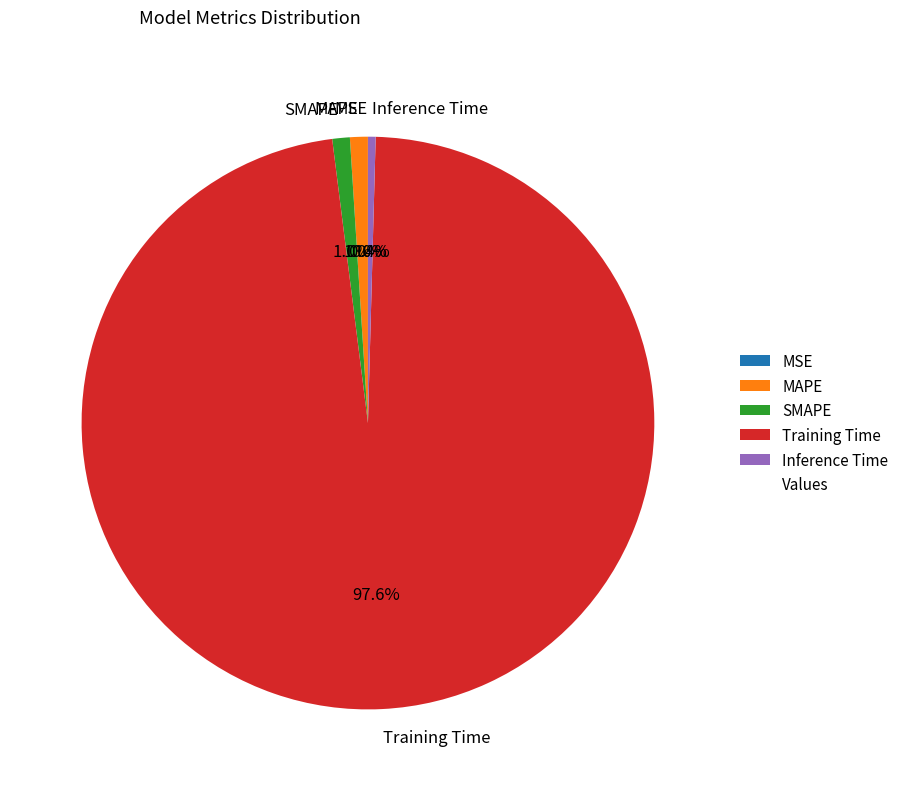

To the nearest percent, what percentage of the pie is SMAPE?

1%